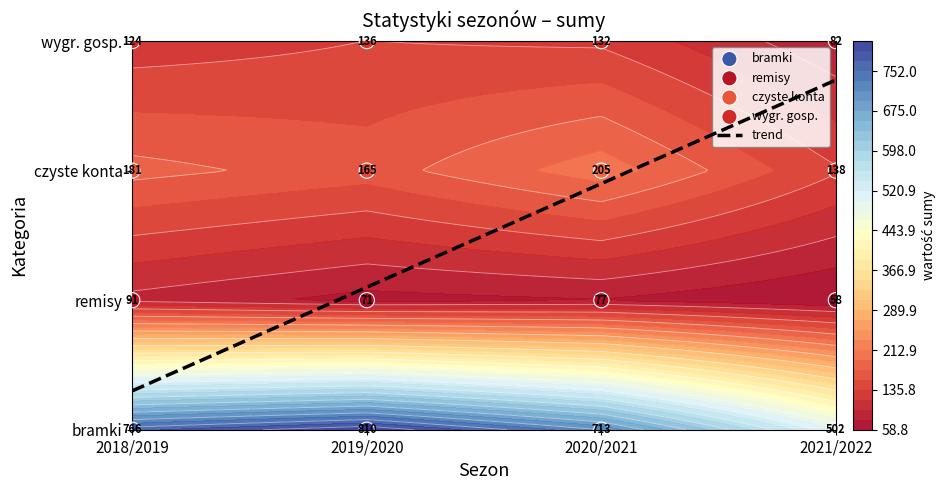

List the series in order of their peak value, lowest first.

remisy, wygr. gosp., czyste konta, bramki